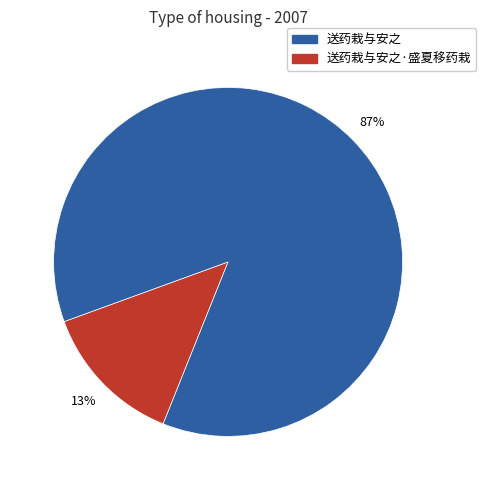

Count the number of slices in the pie.

2